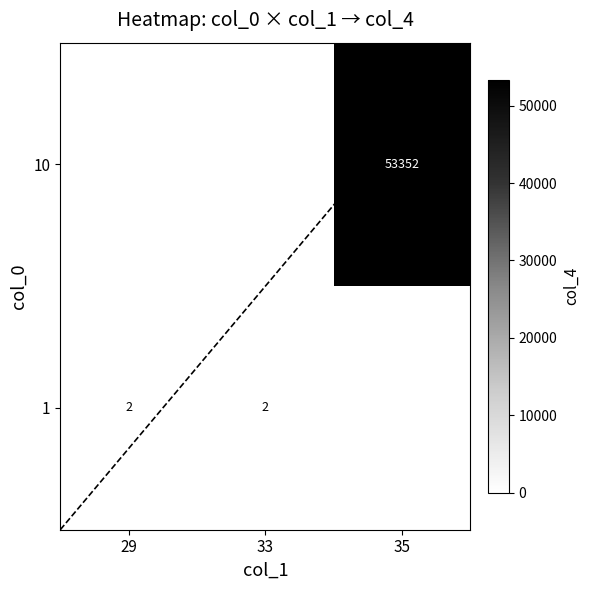

How many data points does each series have?

3